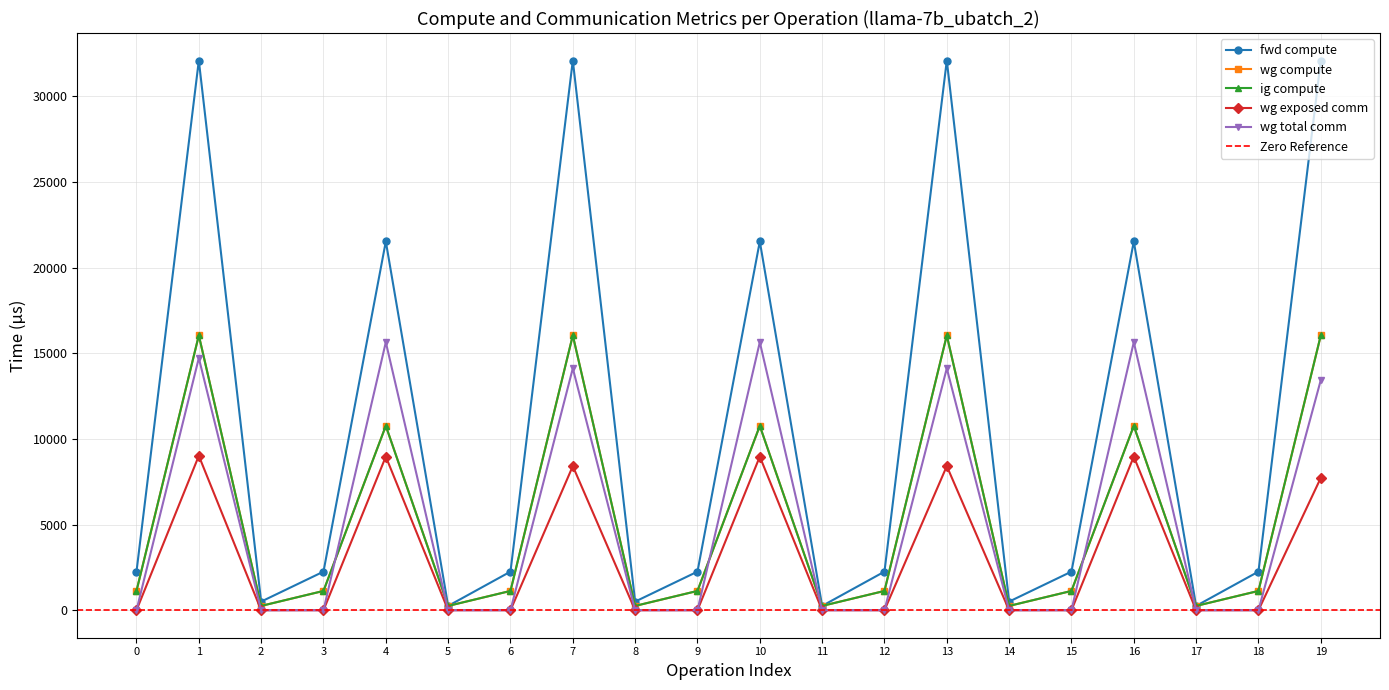

The fwd compute series shows 252.2 at 11. True or false?

True